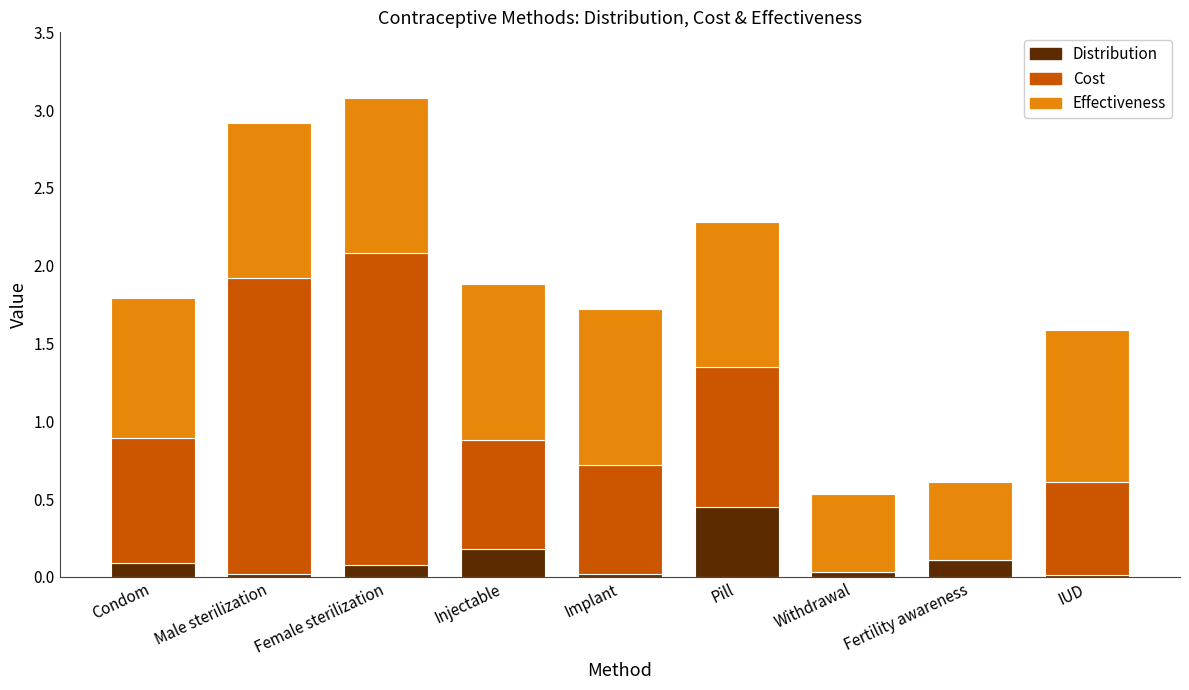

What is the total value across all series at Pill?

2.3